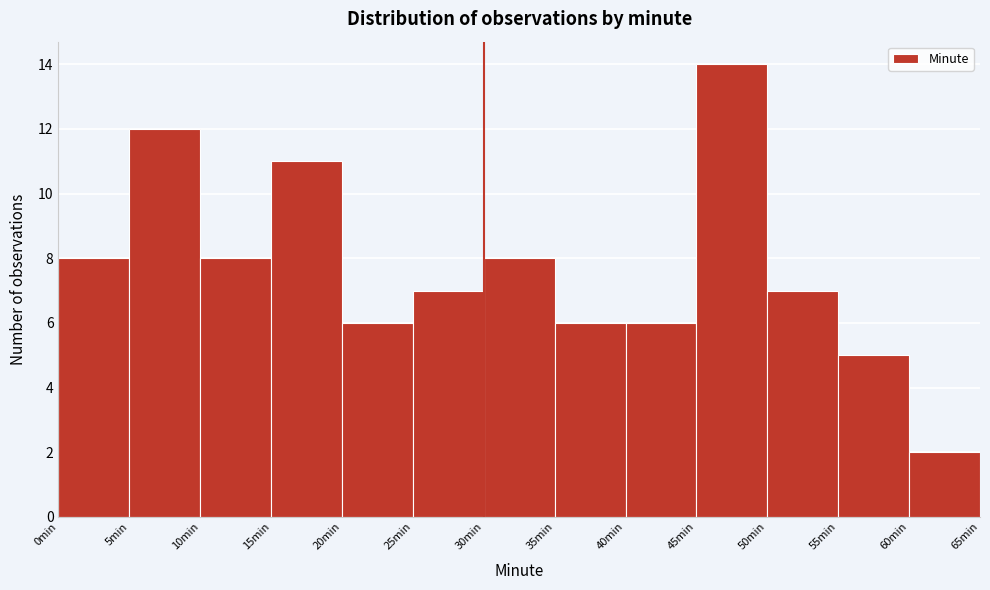

Reading left to right, transcribe this chart: for each bar, give the range it covers on the x-axis and its height. The values are not printed on the chart, so give them approximately, as read against the axis.

0 to 5: 8
5 to 10: 12
10 to 15: 8
15 to 20: 11
20 to 25: 6
25 to 30: 7
30 to 35: 8
35 to 40: 6
40 to 45: 6
45 to 50: 14
50 to 55: 7
55 to 60: 5
60 to 65: 2